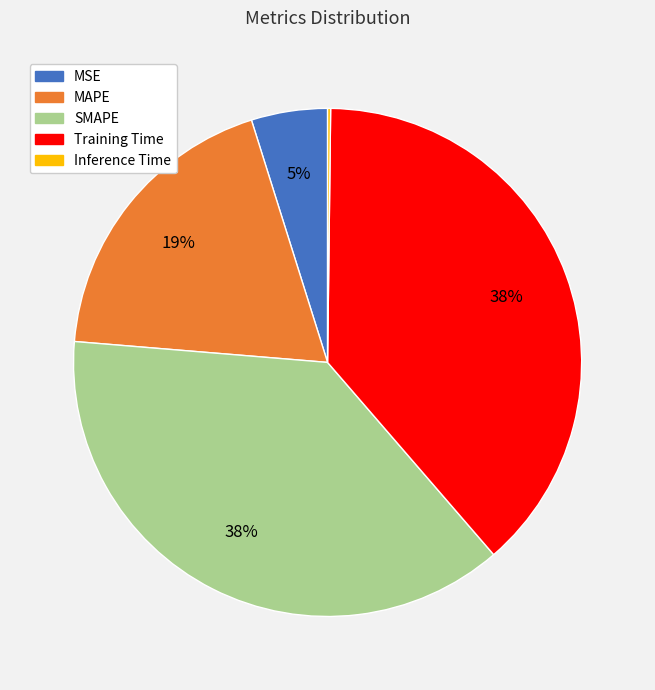

To the nearest percent, what is the difference between the MSE and SMAPE slice percentages?

33%